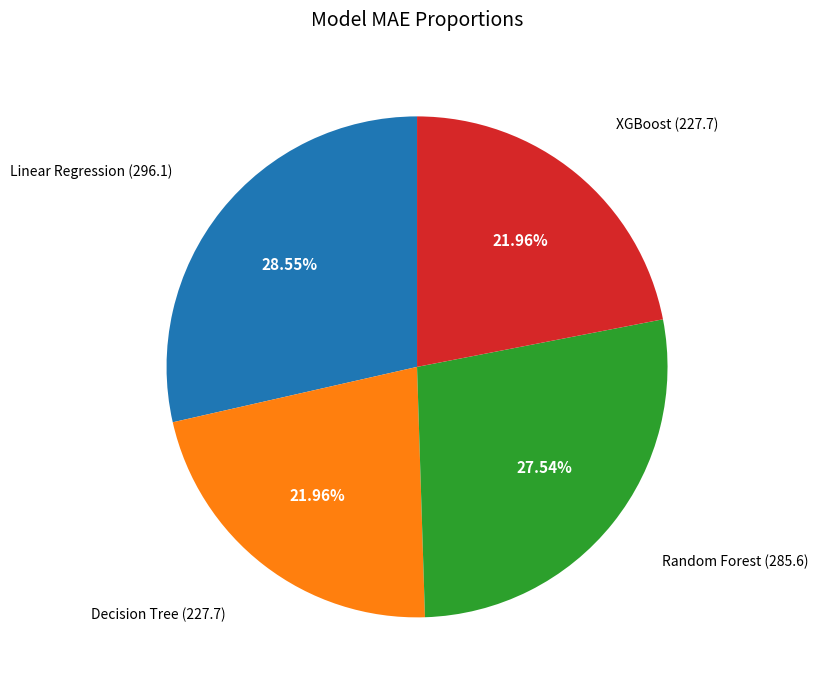

Does any single category account for the majority?

No